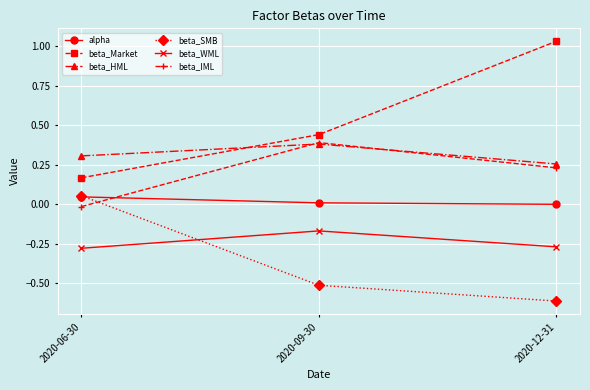

How many lines are shown in the chart?

6